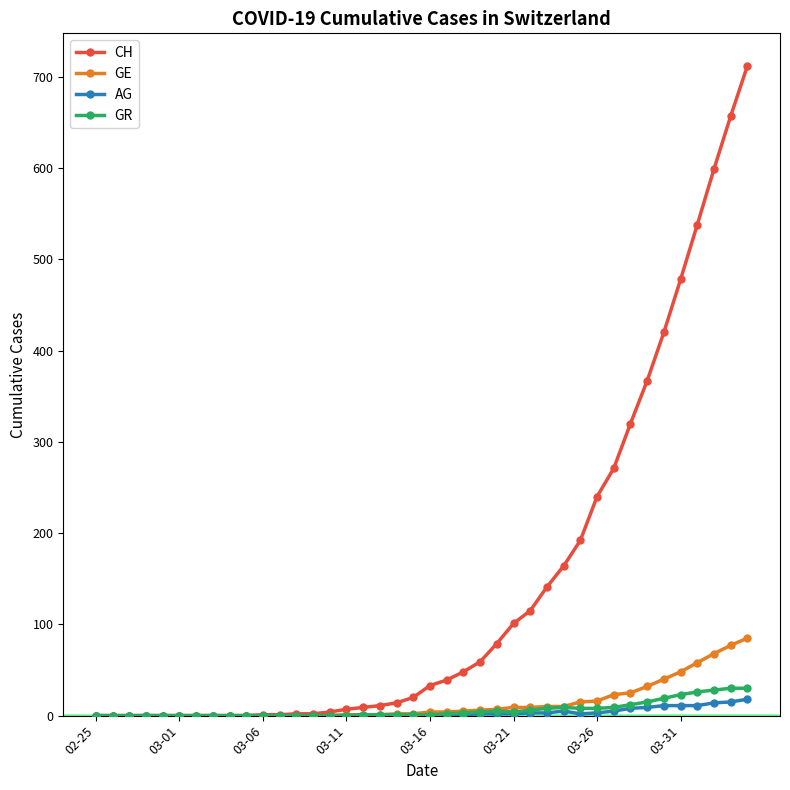

Which series has the widest spread of values?

CH